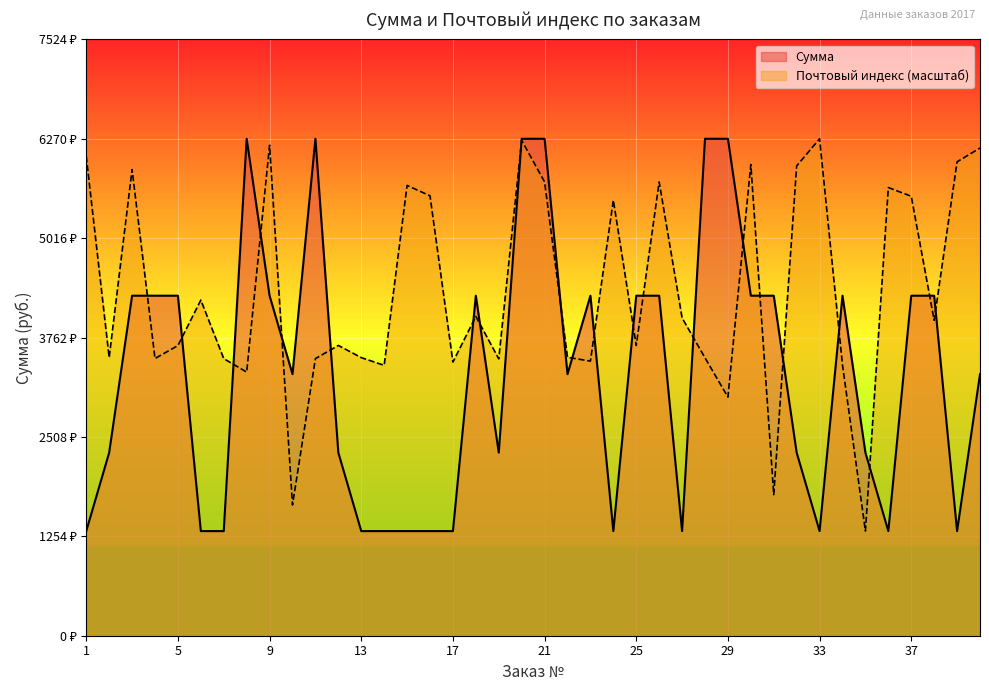

What is the value of the Почтовый индекс point at the 15th from the left?

5681.5